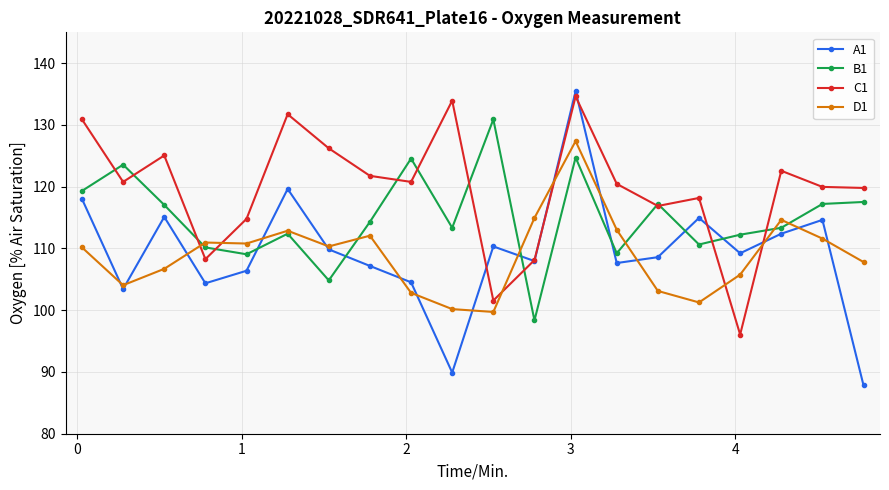

Which series has the widest spread of values?

A1